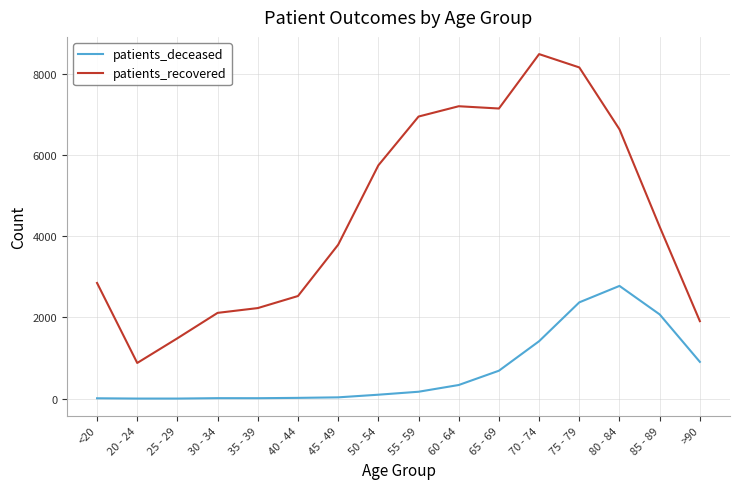

List the series in order of their peak value, highest first.

patients_recovered, patients_deceased